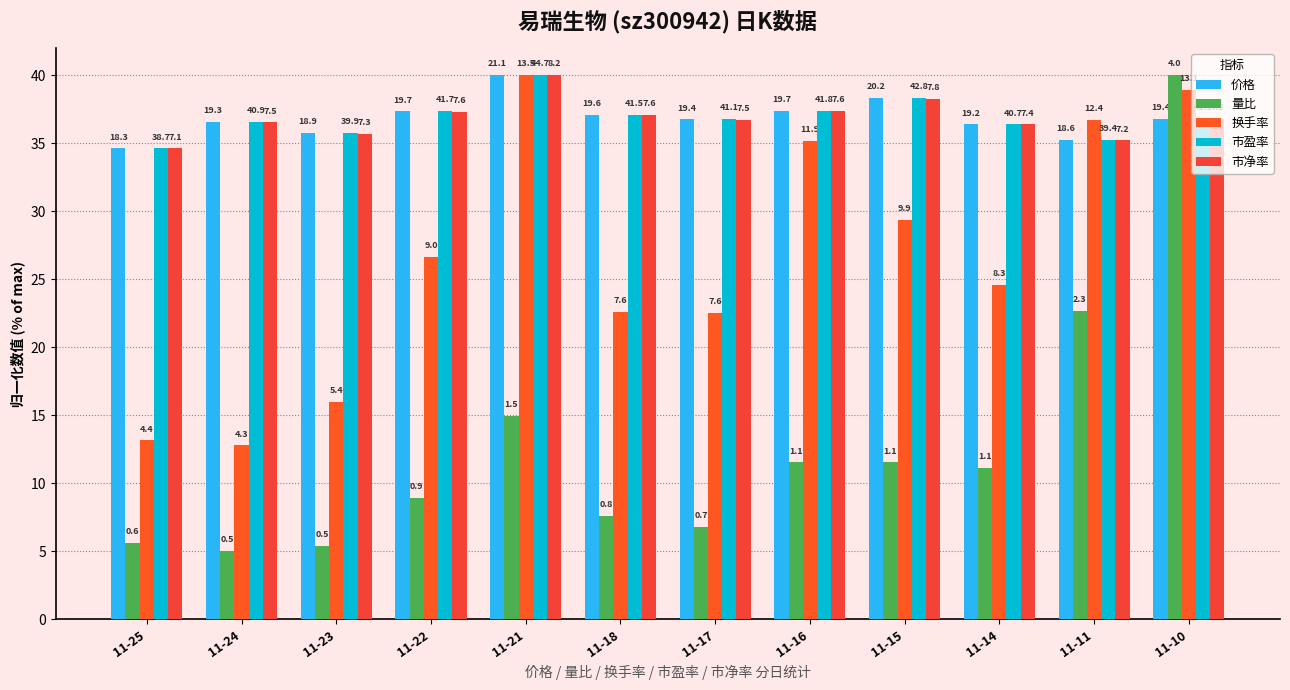

Which label corresponds to the smallest value in the chart?

11-24